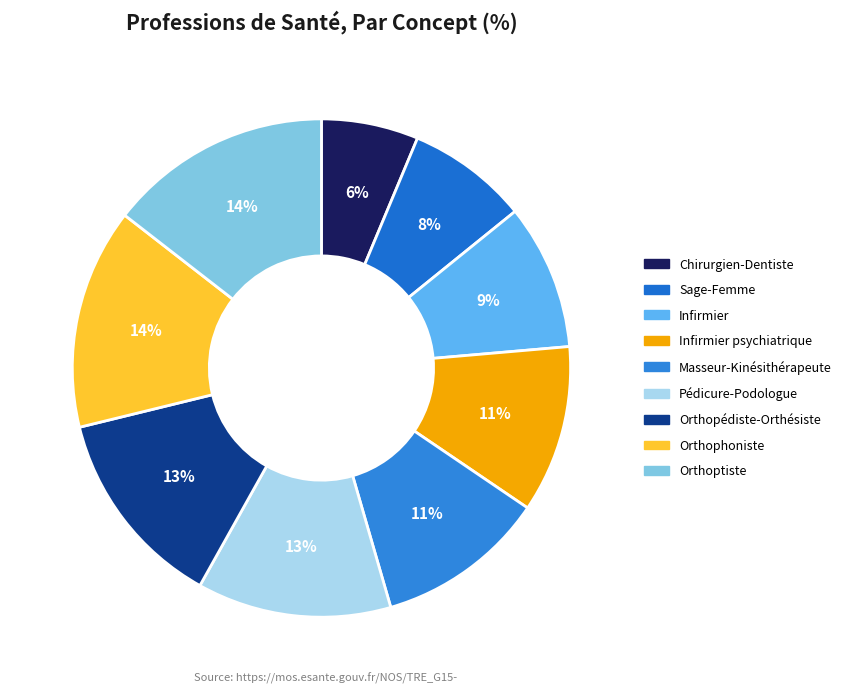

Rank the categories by value from highest to lowest.

Orthoptiste, Orthophoniste, Orthopédiste-Orthésiste, Pédicure-Podologue, Masseur-Kinésithérapeute, Infirmier psychiatrique, Infirmier, Sage-Femme, Chirurgien-Dentiste